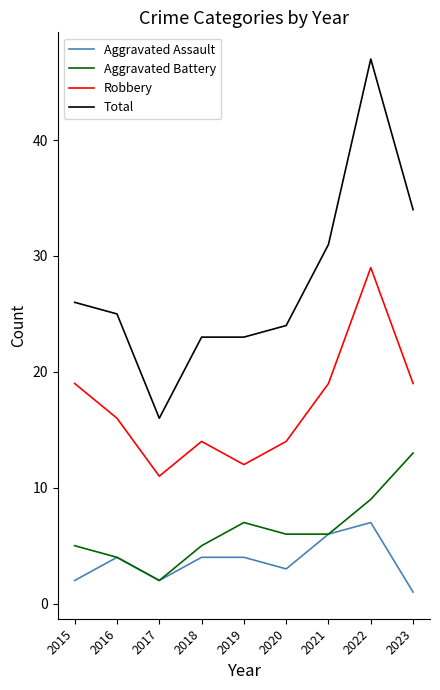

What is the approximate value of Aggravated Battery at 2018, to the nearest 5?

5